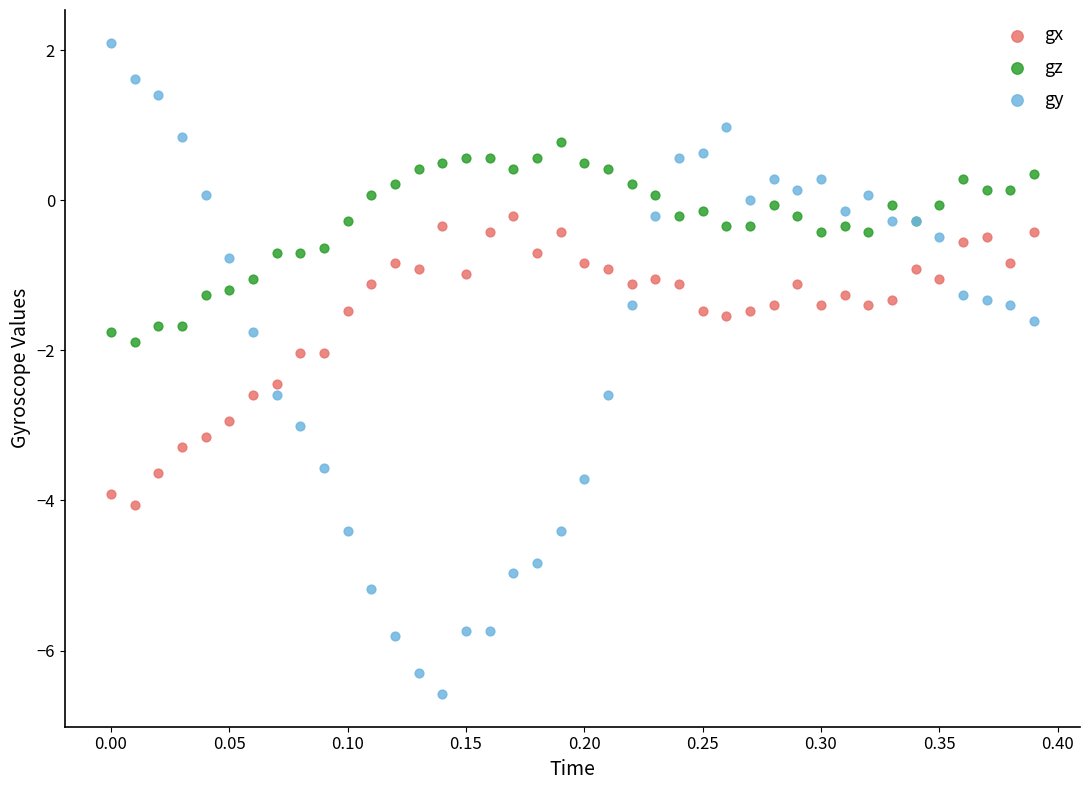

Which series has the widest spread of Y values?

gy